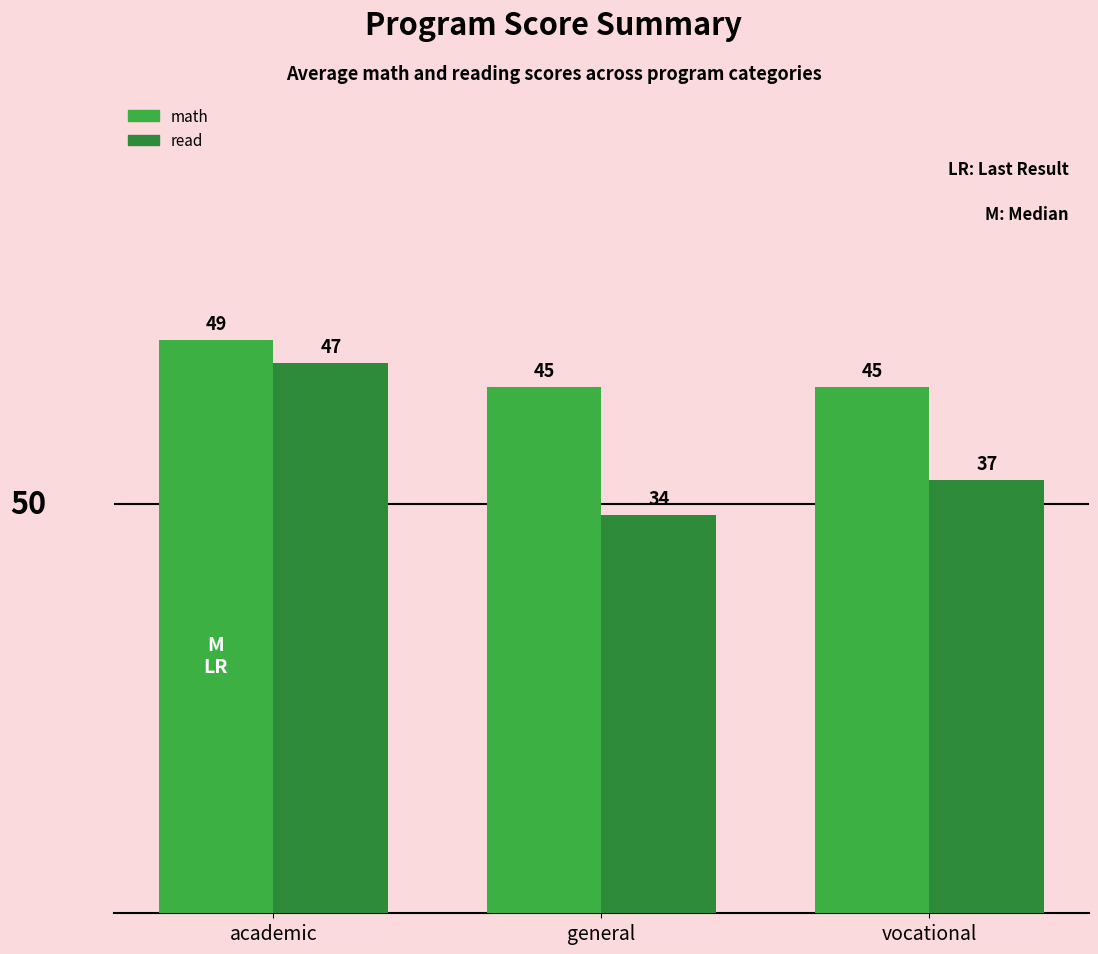

Is it true that read equals 34 at general?

True